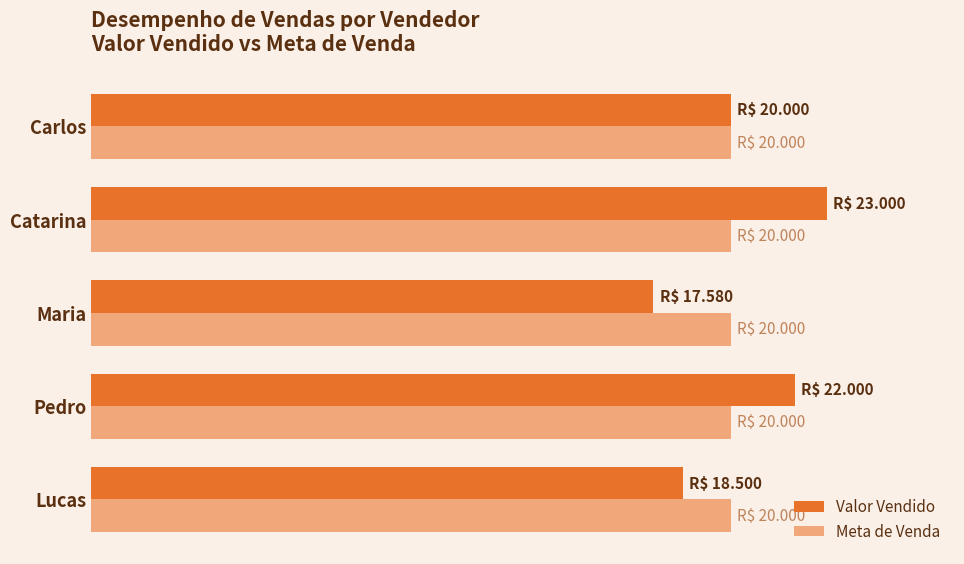

What is the value of the Valor Vendido bar at the 3rd from the left?

17580.0